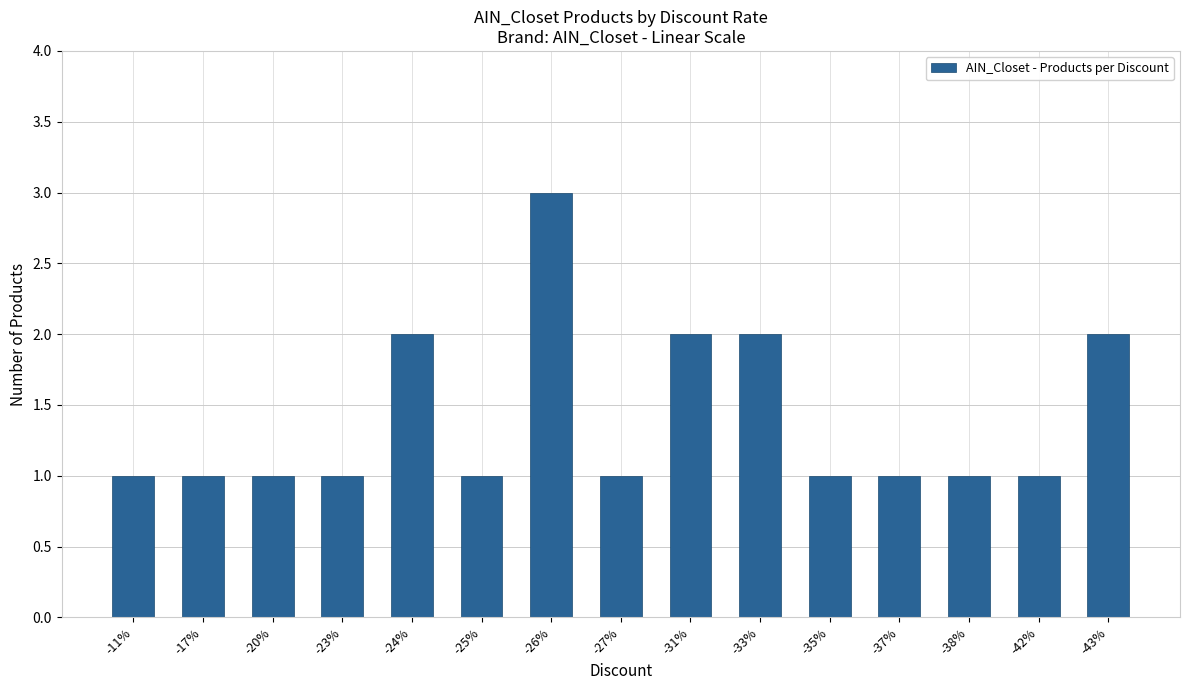

The chart shows a value of 1 at -27%. True or false?

True